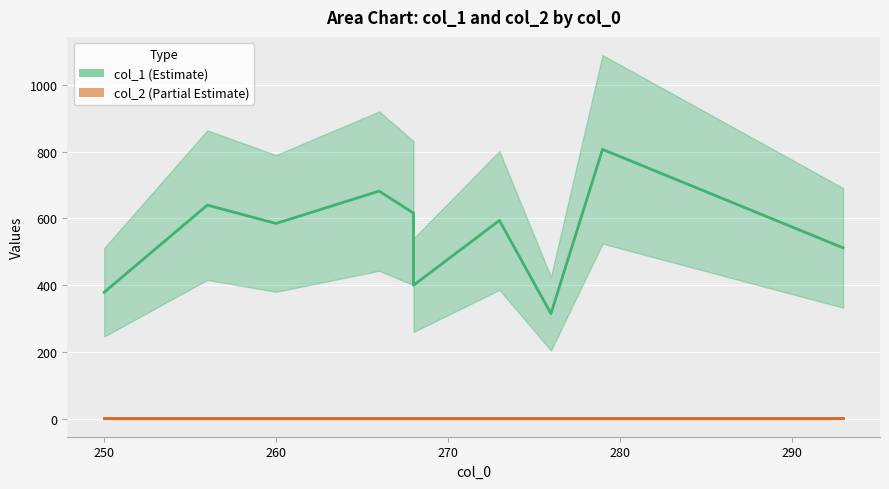

Is this an area chart (filled region under the line)?

No